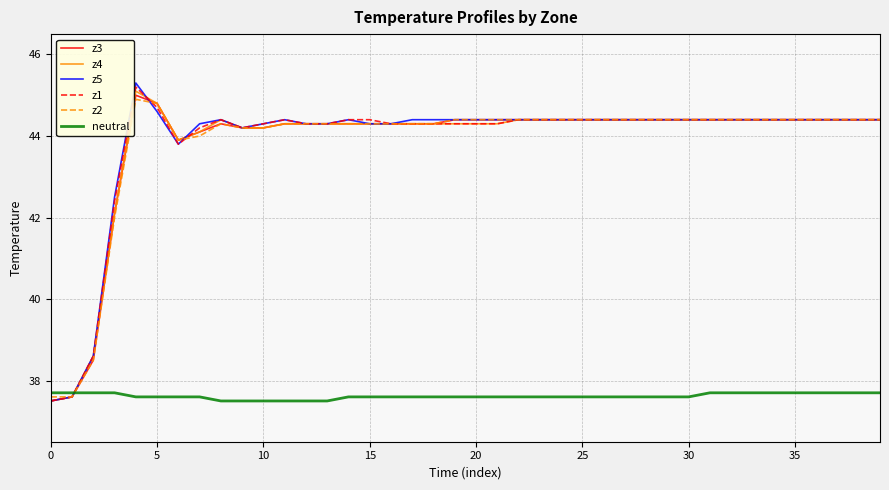

After their last crossing, which series has the higher values: neutral or z3?

z3